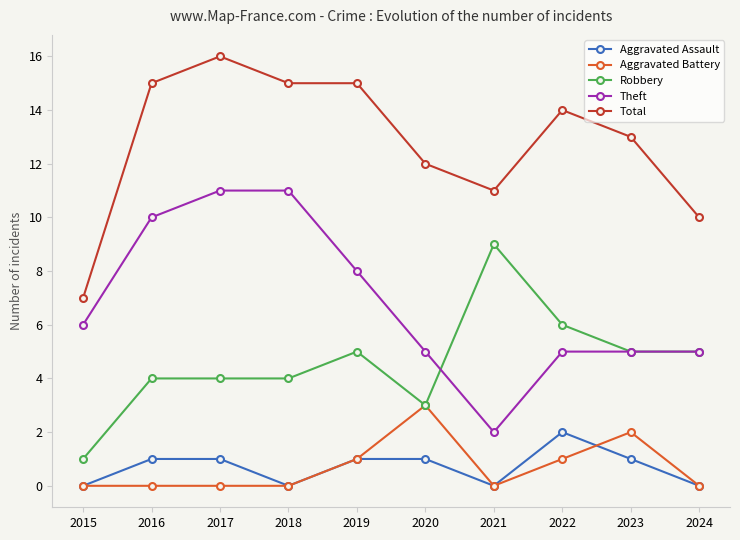

List the series in order of their peak value, highest first.

Total, Theft, Robbery, Aggravated Battery, Aggravated Assault